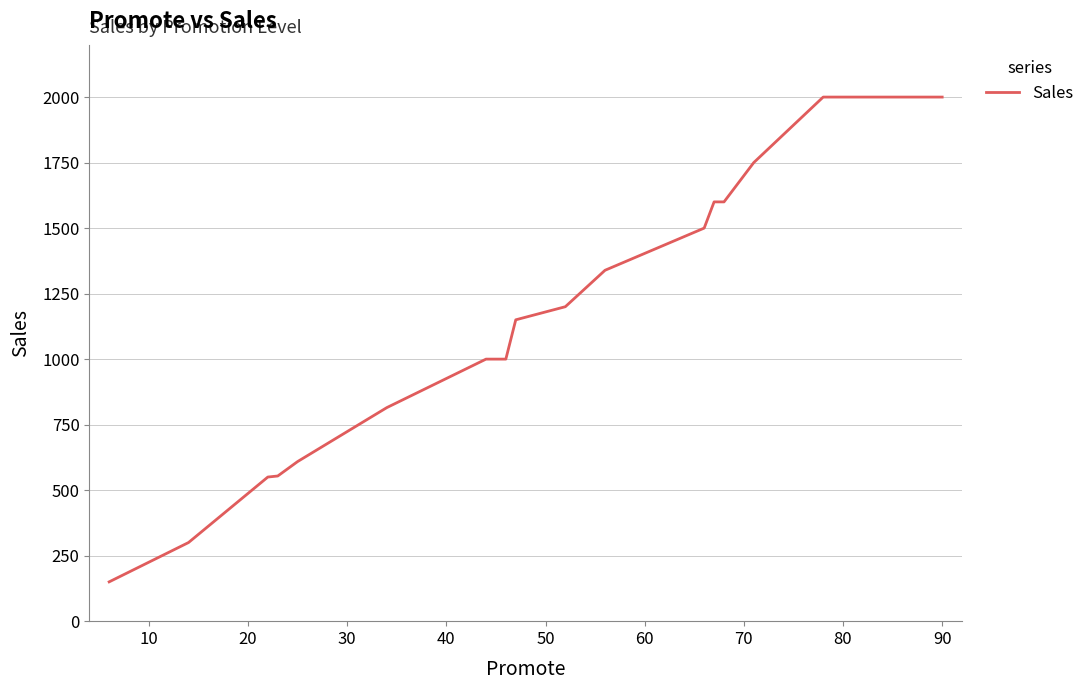

What is the minimum value shown in the chart?

150